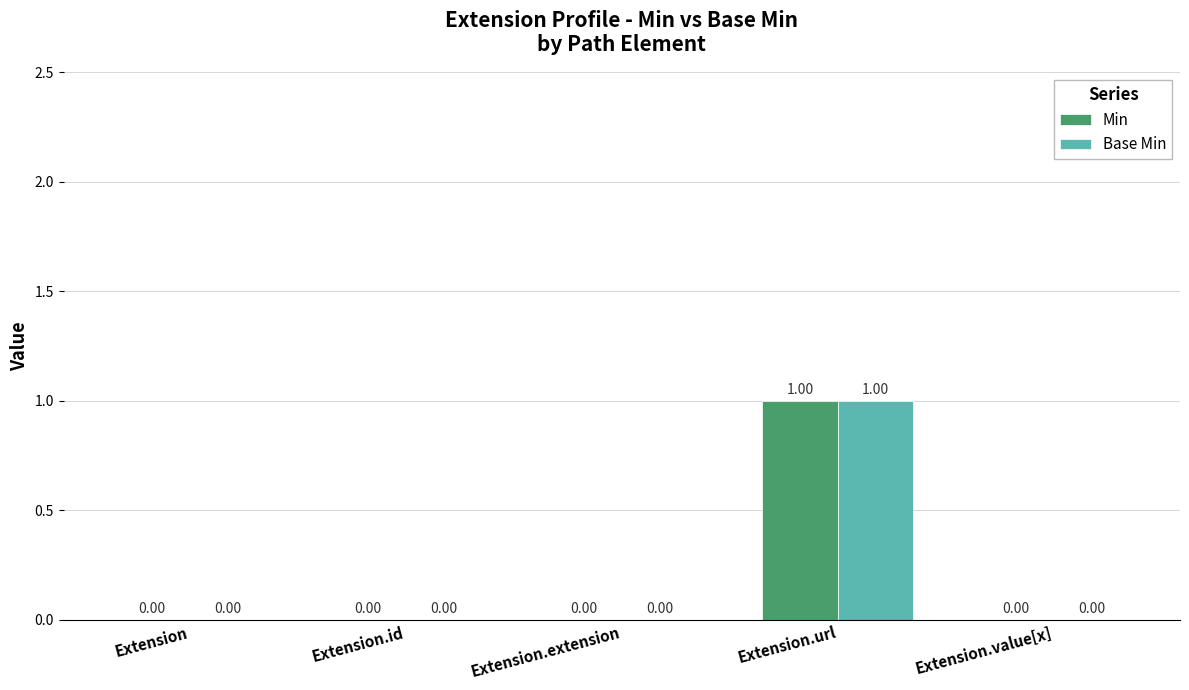

How many groups of bars are there?

5